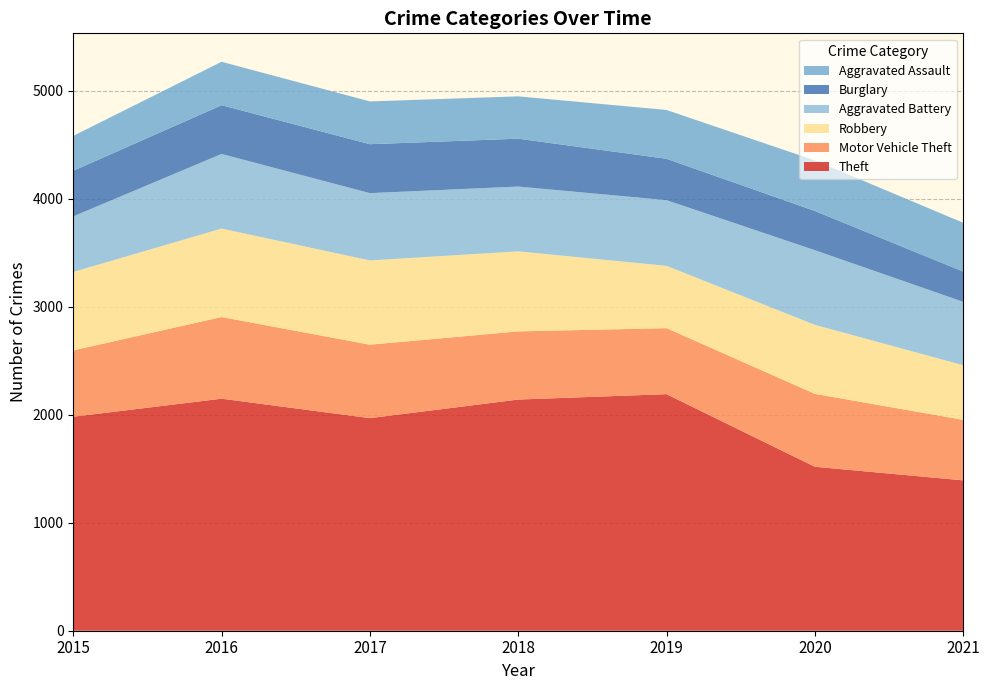

Reading left to right, extract all data points from this chart.

Theft: 1981	2148	1968	2140	2190	1518	1392
Motor Vehicle Theft: 614	756	680	631	611	675	560
Robbery: 726	819	780	741	577	639	506
Aggravated Battery: 515	691	623	600	608	691	587
Burglary: 422	451	453	443	383	363	280
Aggravated Assault: 323	402	396	392	452	468	452